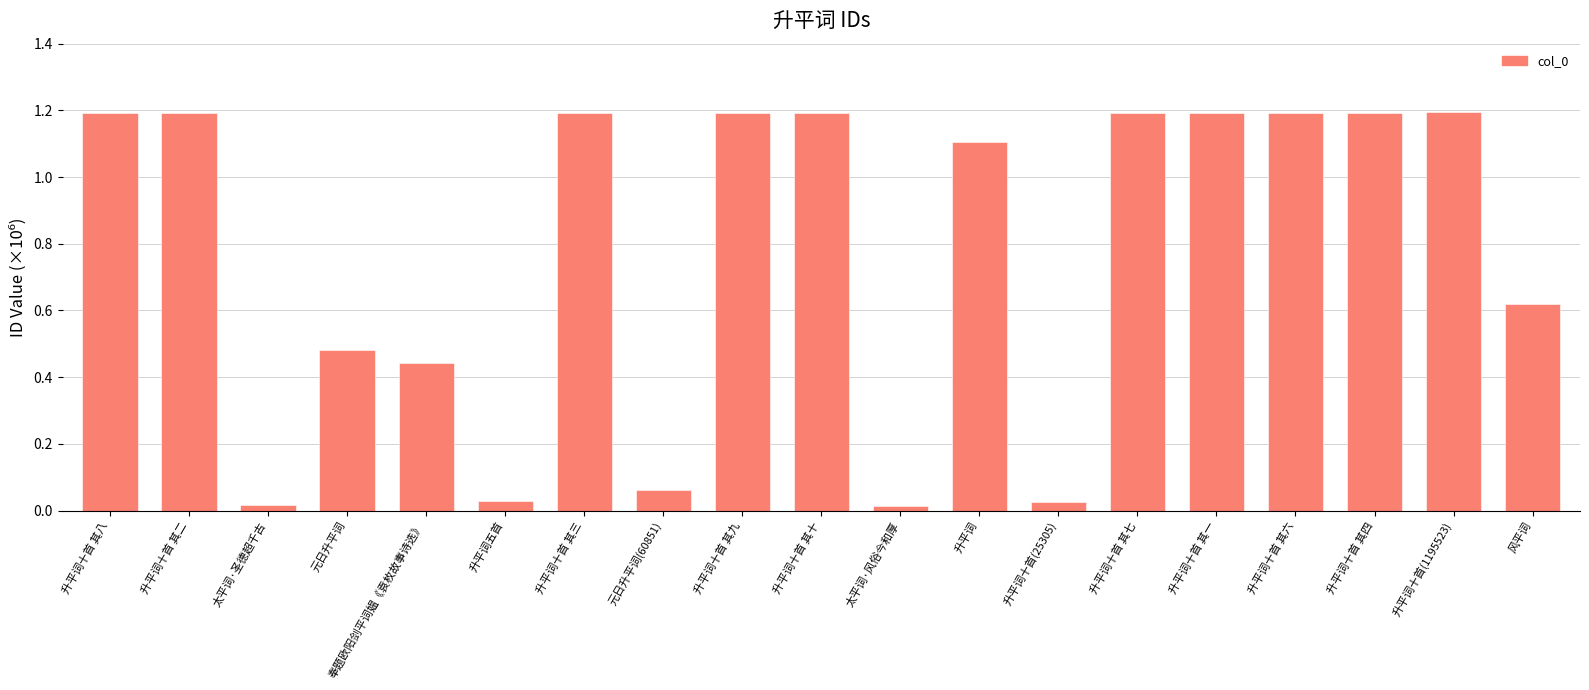

Read the value at 升平词十首 其二.

1.2